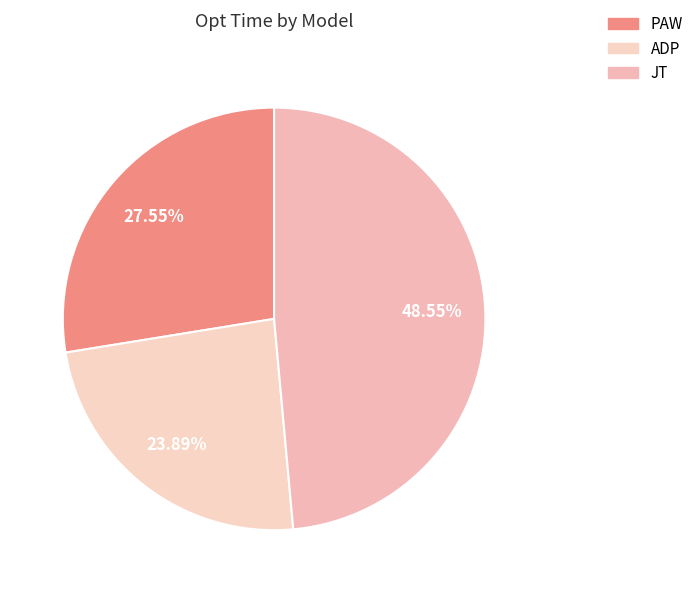

Is it true that JT is 49% of the pie?

True